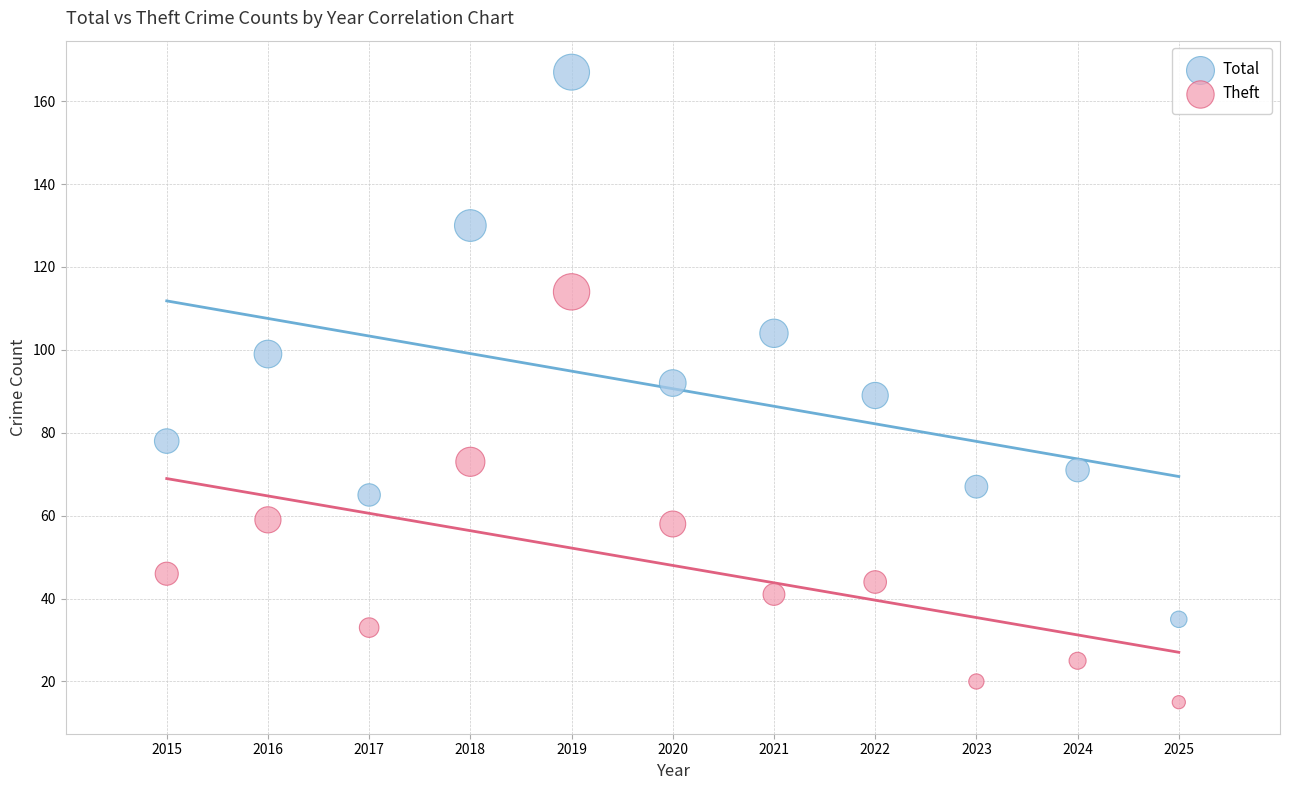

Which series reaches the minimum Y coordinate?

Theft